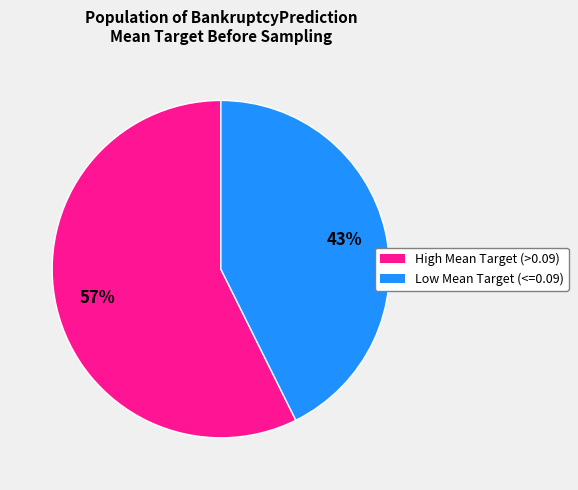

Does any single category account for the majority?

Yes